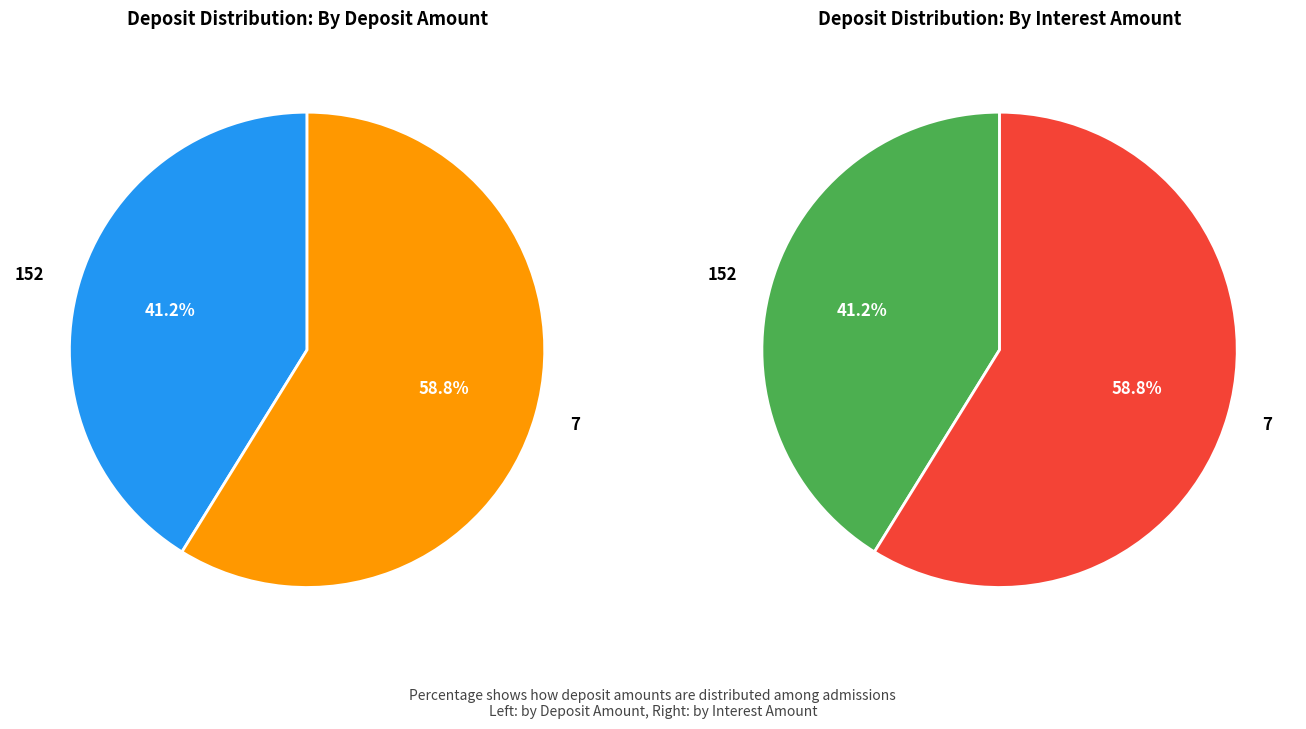

The 152 slice represents 41% of the pie. True or false?

True